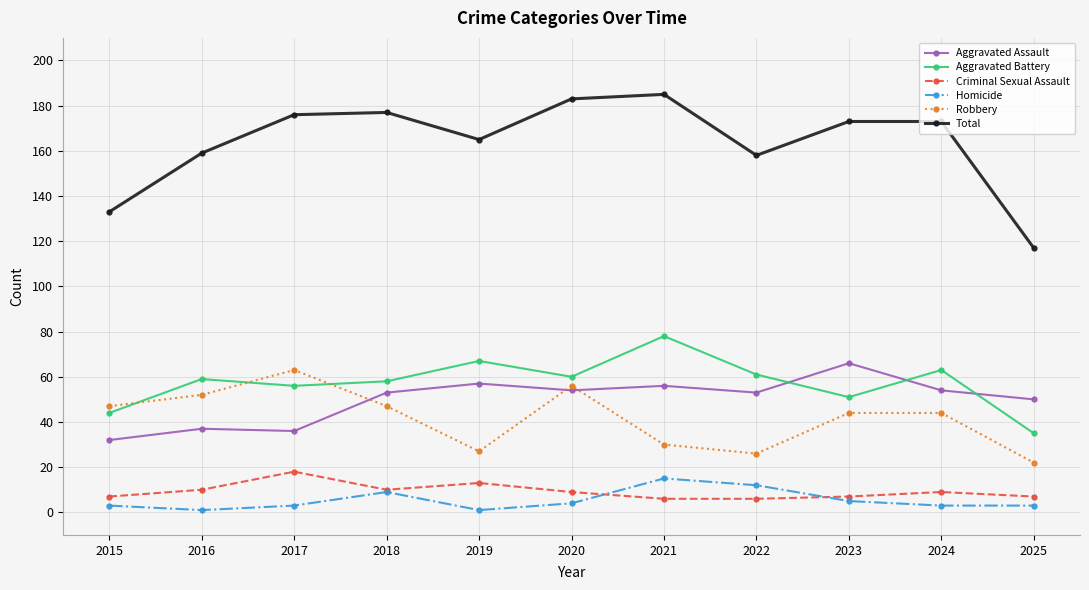

True or false: Total has more than 0 interior local peaks.

True